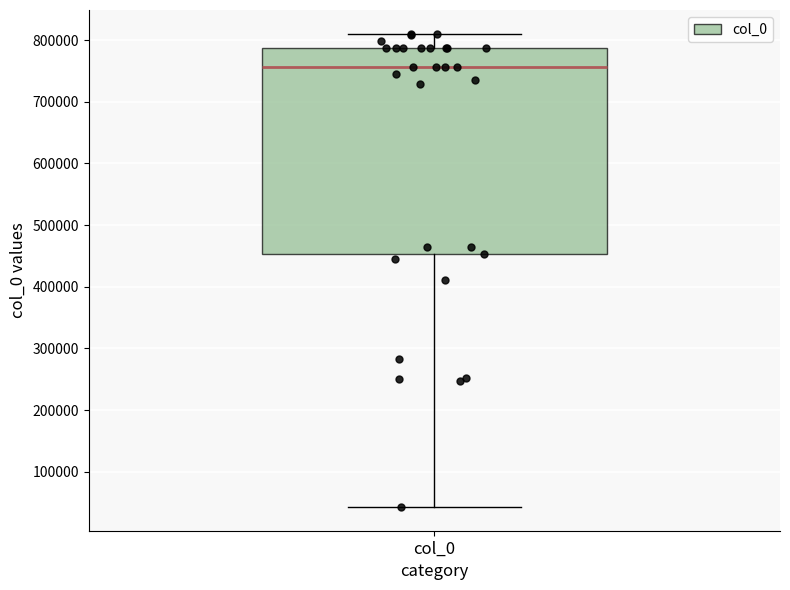

Read this box plot against the y-axis: the position of the median line, the range covered by the box, and the ends of both whiskers. The values are not printed on the chart, so give them approximately, as read against the axis.

median 760000, box 450000 to 790000, whiskers 40000 to 810000